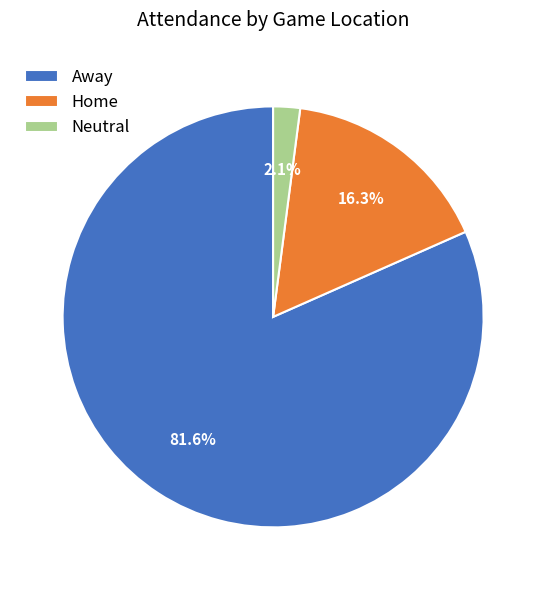

What is the total percentage of Away and Neutral?

83.7%